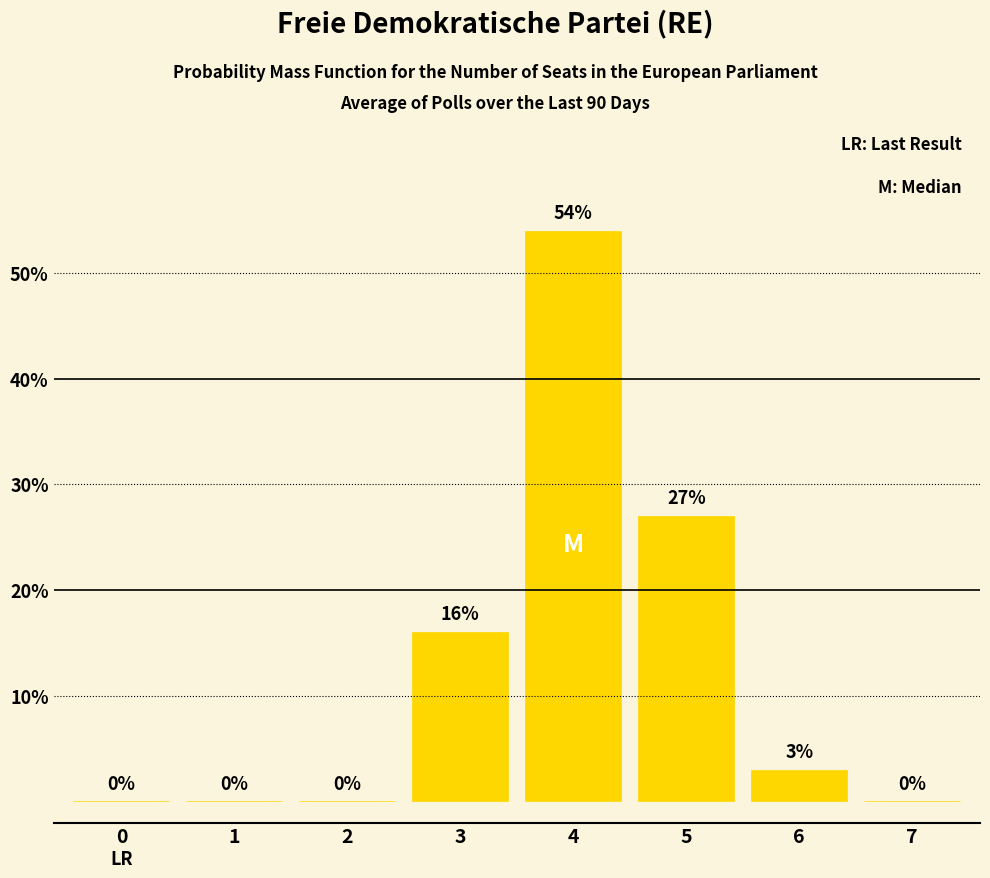

What is the change in value from 5 to 7?

-27